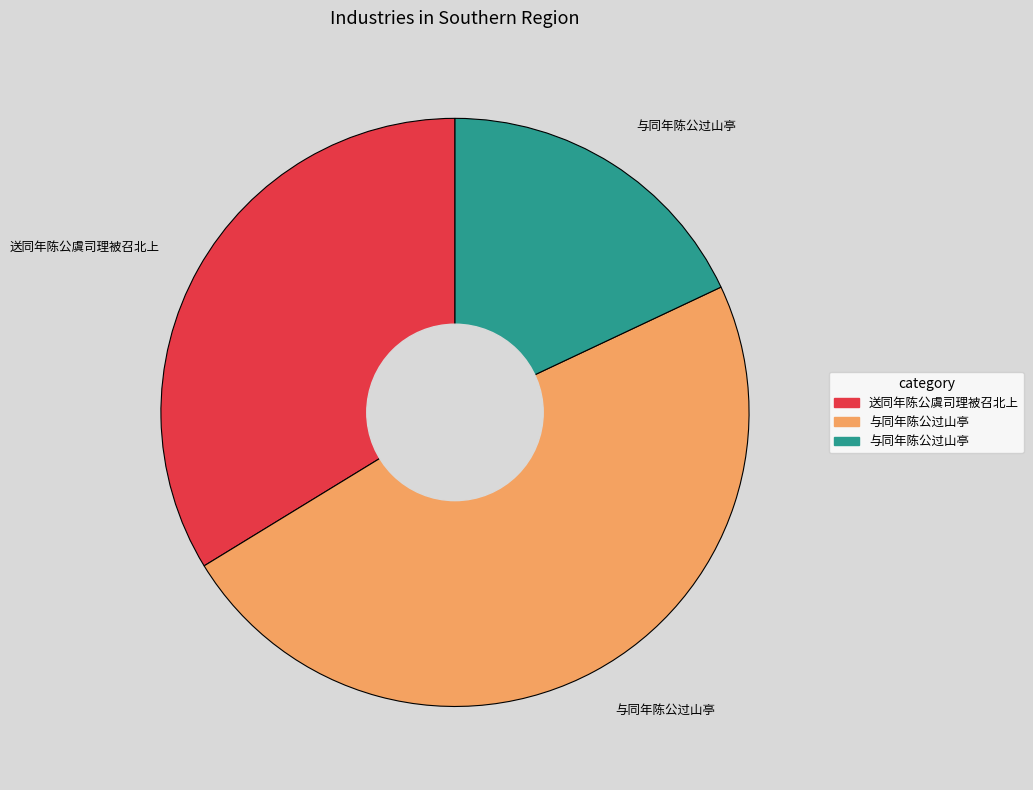

Does any single category account for the majority?

No